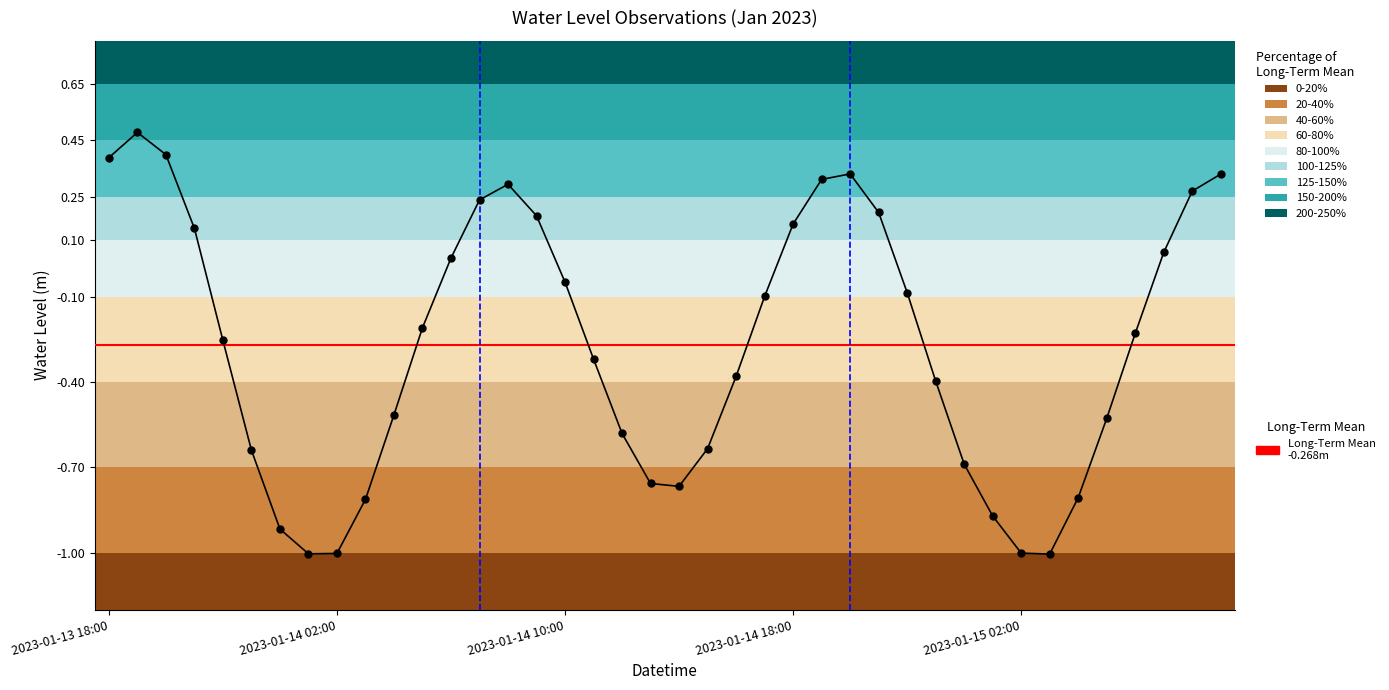

Does the chart have visible grid lines?

No